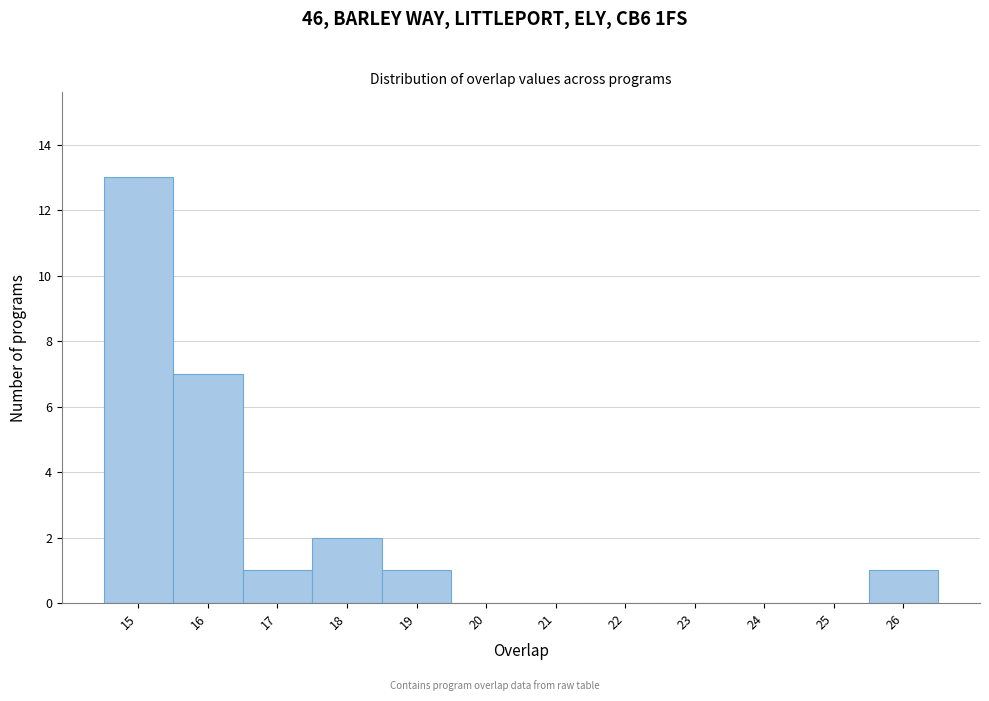

Reading left to right, transcribe this chart: for each bar, give the range it covers on the x-axis and its height. The values are not printed on the chart, so give them approximately, as read against the axis.

14.5 to 15.5: 13
15.5 to 16.5: 7
16.5 to 17.5: 1
17.5 to 18.5: 2
18.5 to 19.5: 1
19.5 to 20.5: 0
20.5 to 21.5: 0
21.5 to 22.5: 0
22.5 to 23.5: 0
23.5 to 24.5: 0
24.5 to 25.5: 0
25.5 to 26.5: 1